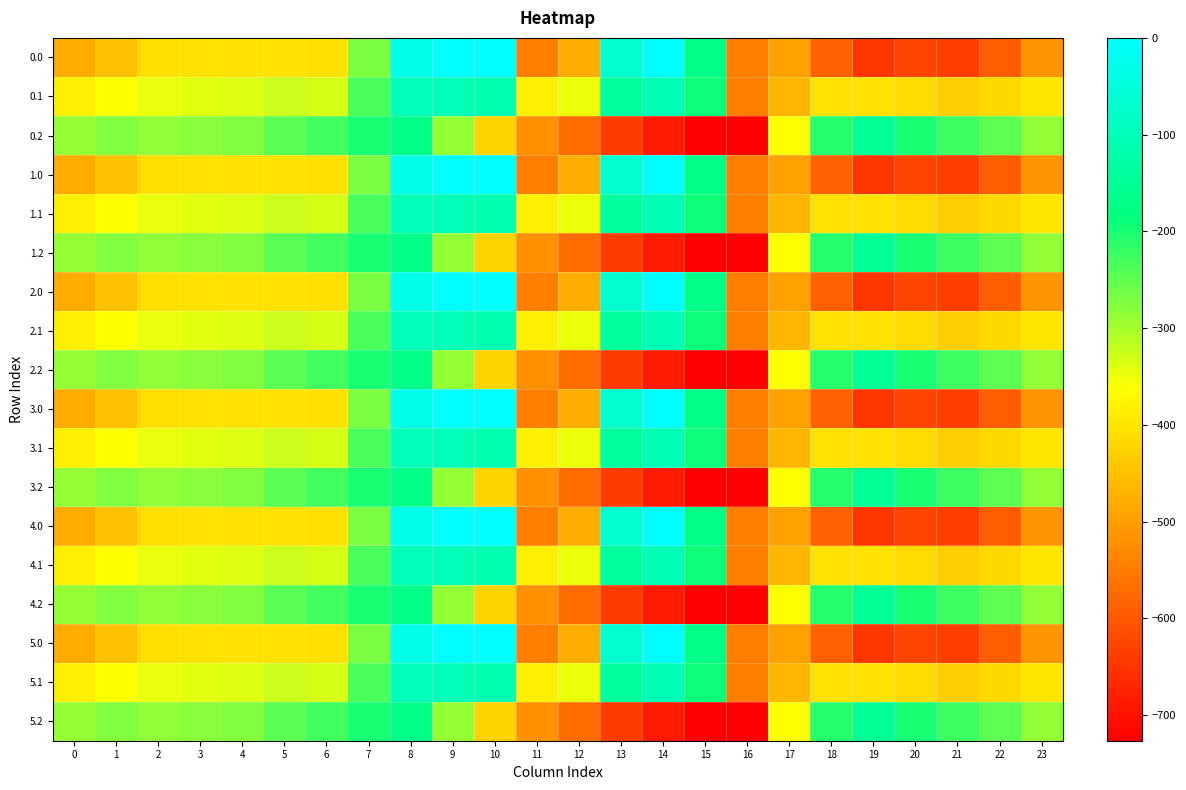

At how many categories does at least one series exceed -472?

23